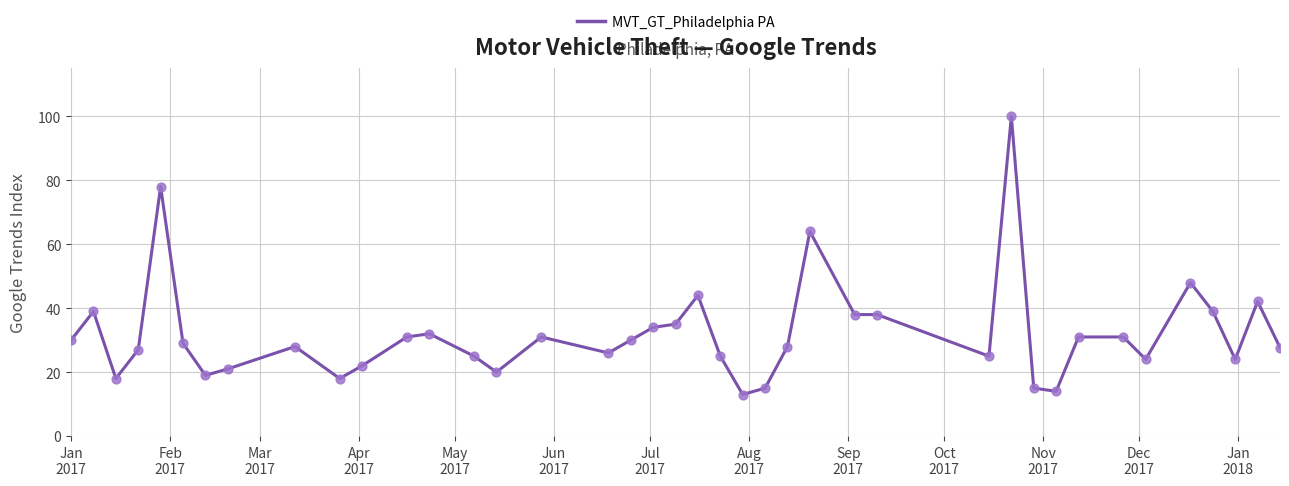

What is the maximum value shown in the chart?

100.0